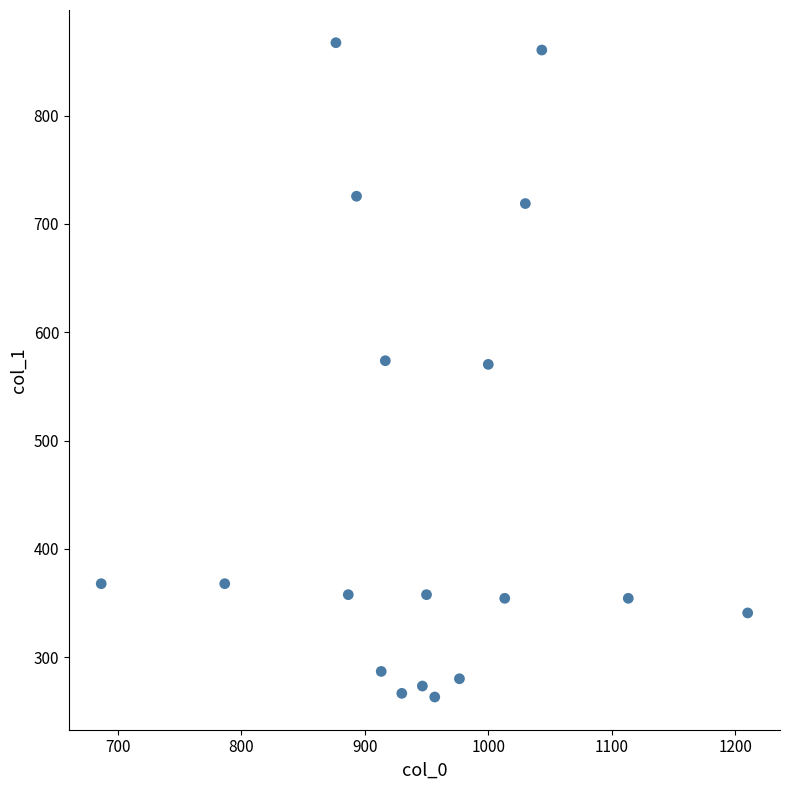

What is the range of X values (max minus min)?

523.3